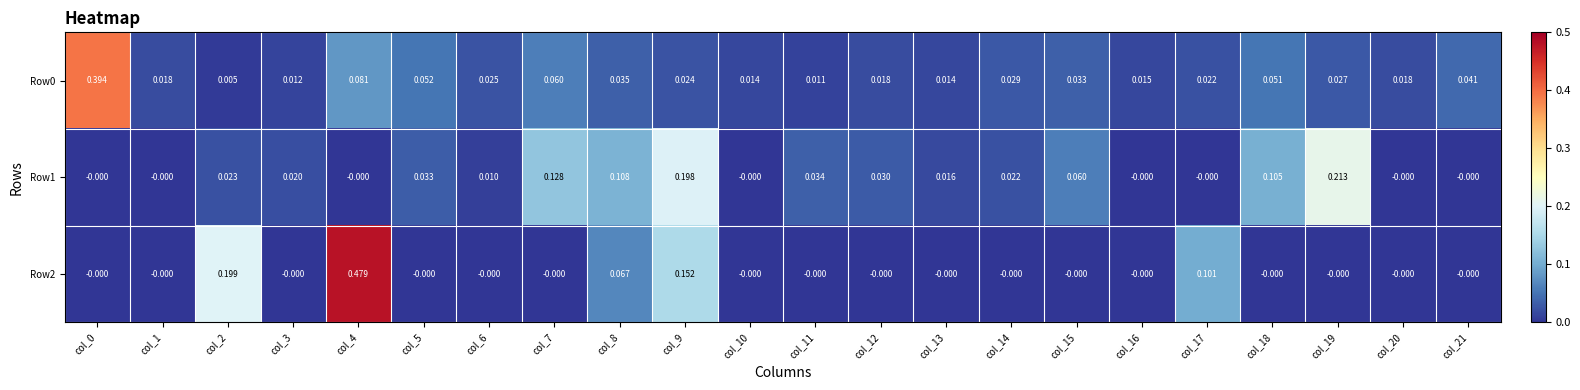

Is the value of Row0 at col_20 greater than the value of Row2 at col_0?

Yes